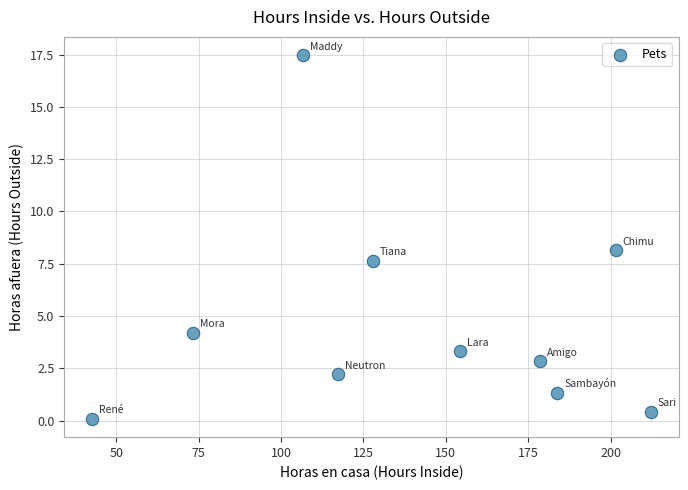

What is the range of Y values (max minus min)?

17.4